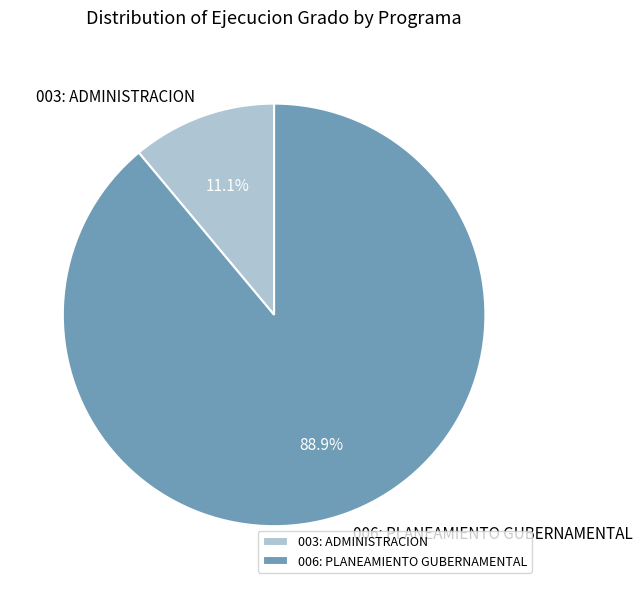

Combined, do 006: PLANEAMIENTO GUBERNAMENTAL and 003: ADMINISTRACION account for over 50%?

Yes